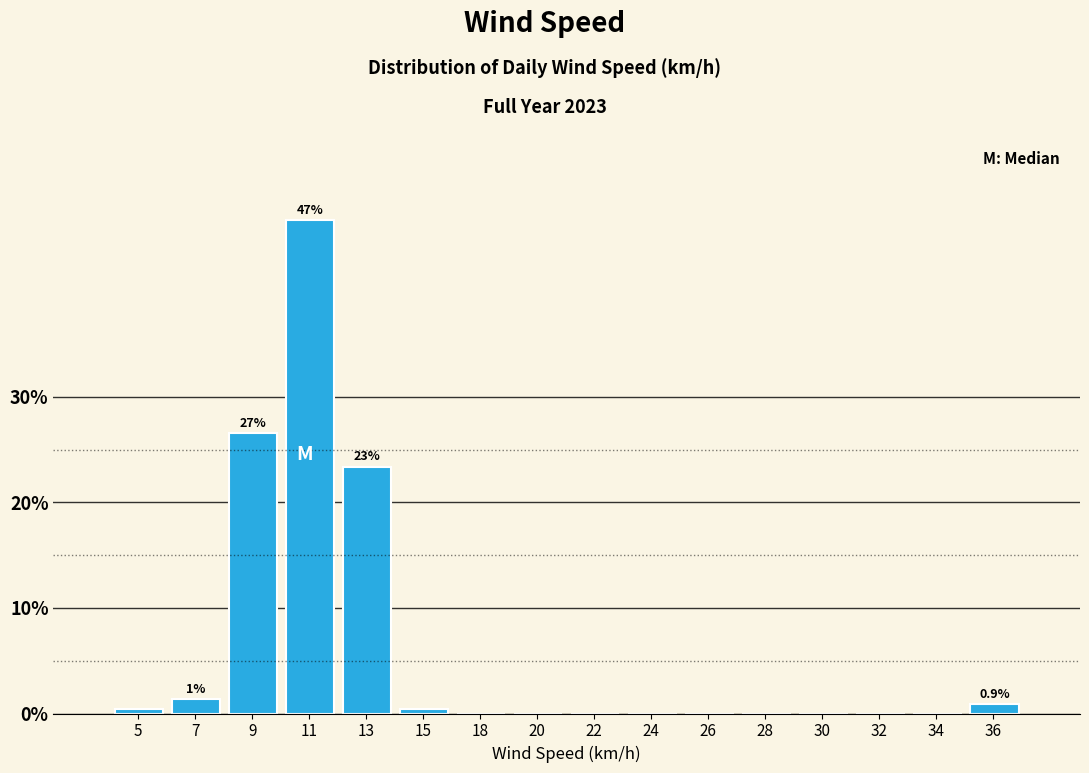

Reading left to right, transcribe all the data shown in this chart.

5=0.5	7=1.4	9=26.6	11=46.8	13=23.4	15=0.5	18=0.0	20=0.0	22=0.0	24=0.0	26=0.0	28=0.0	30=0.0	32=0.0	34=0.0	36=0.9